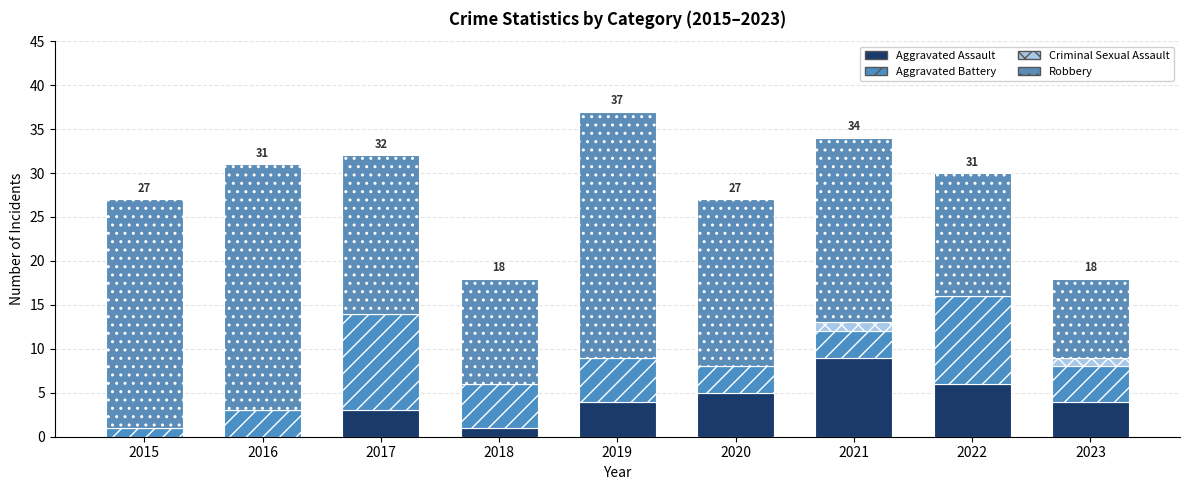

Rank the series at 2015 from lowest to highest value.

Aggravated Assault, Criminal Sexual Assault, Aggravated Battery, Robbery